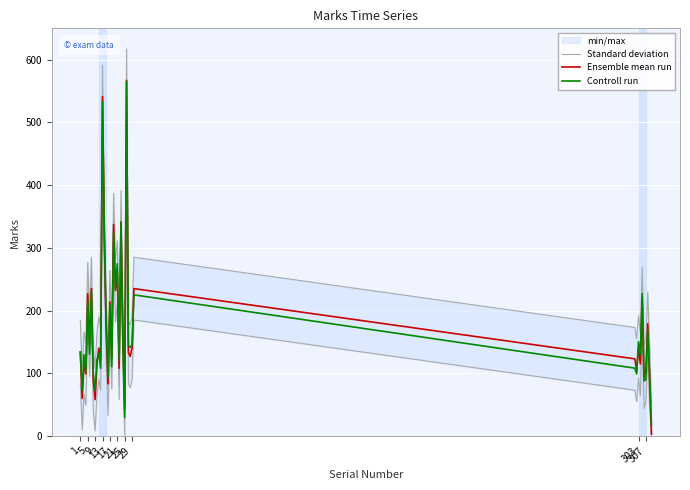

True or false: Controll run and Standard deviation cross at least once.

False